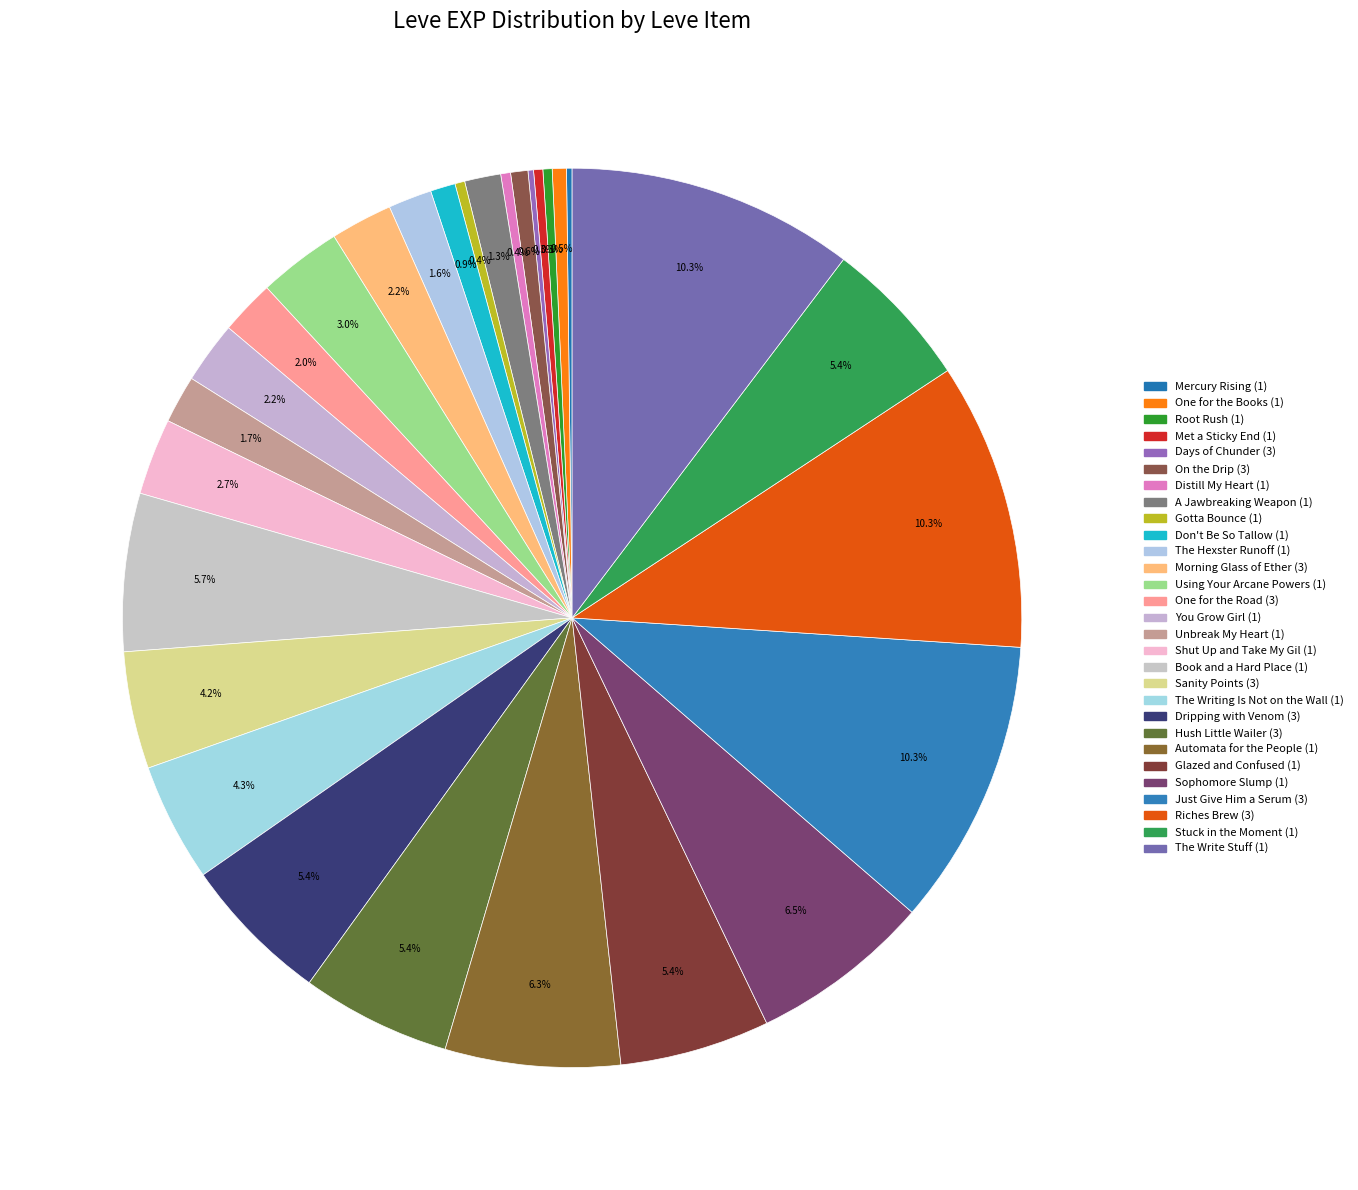

Do You Grow Girl (1) and Met a Sticky End (1) together represent more than half of the pie?

No